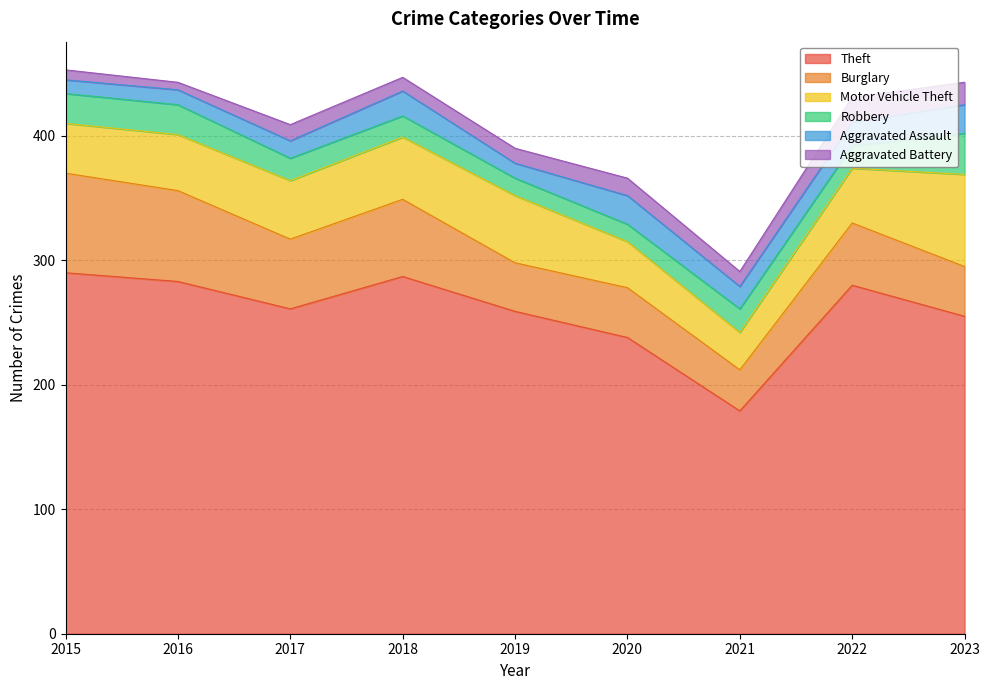

How many intersections are there between Burglary and Motor Vehicle Theft?

3